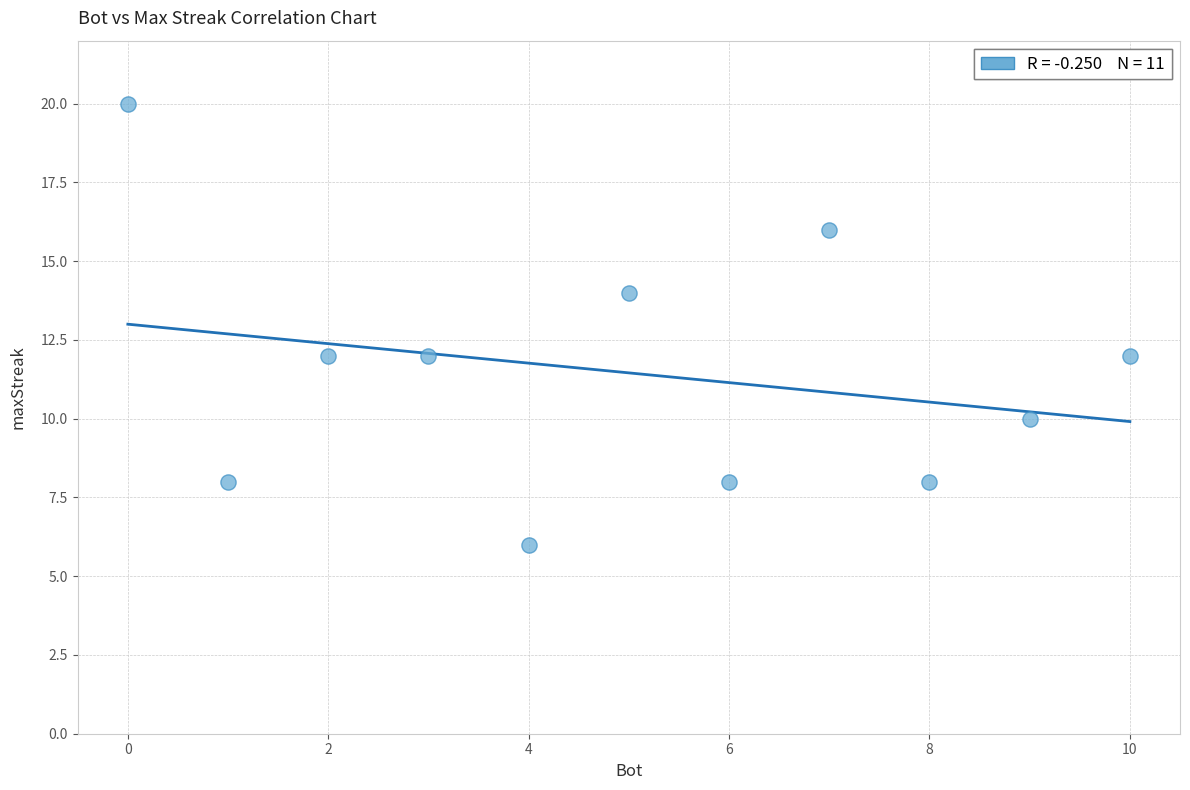

What is the range of Y values (max minus min)?

14